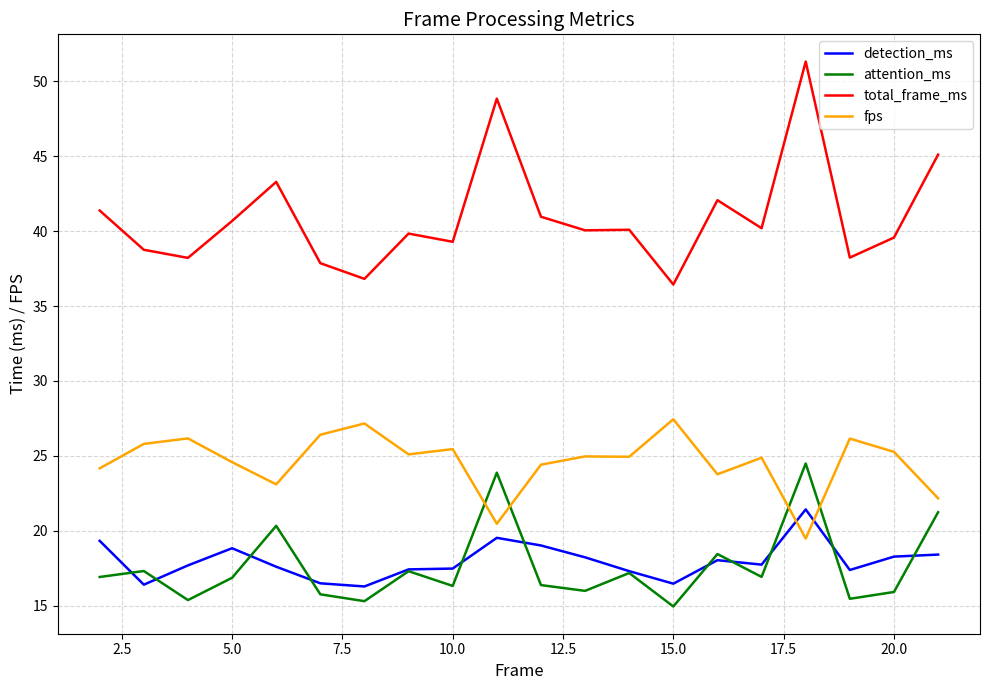

What is the minimum value shown in the chart?

15.0